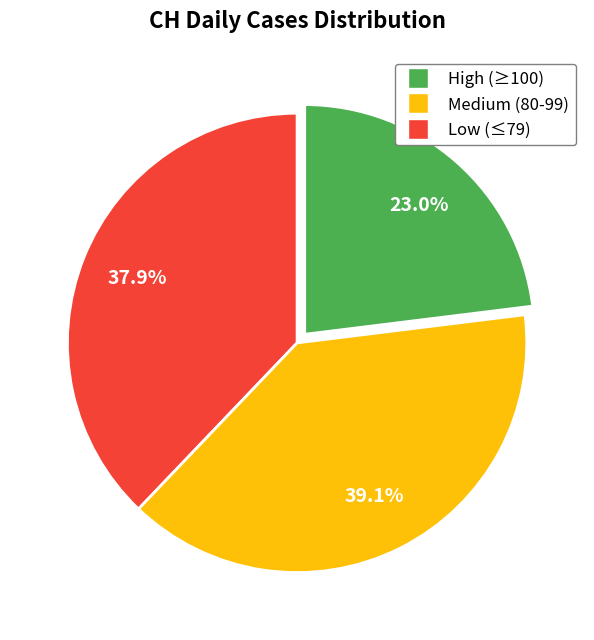

Count the number of slices in the pie.

3